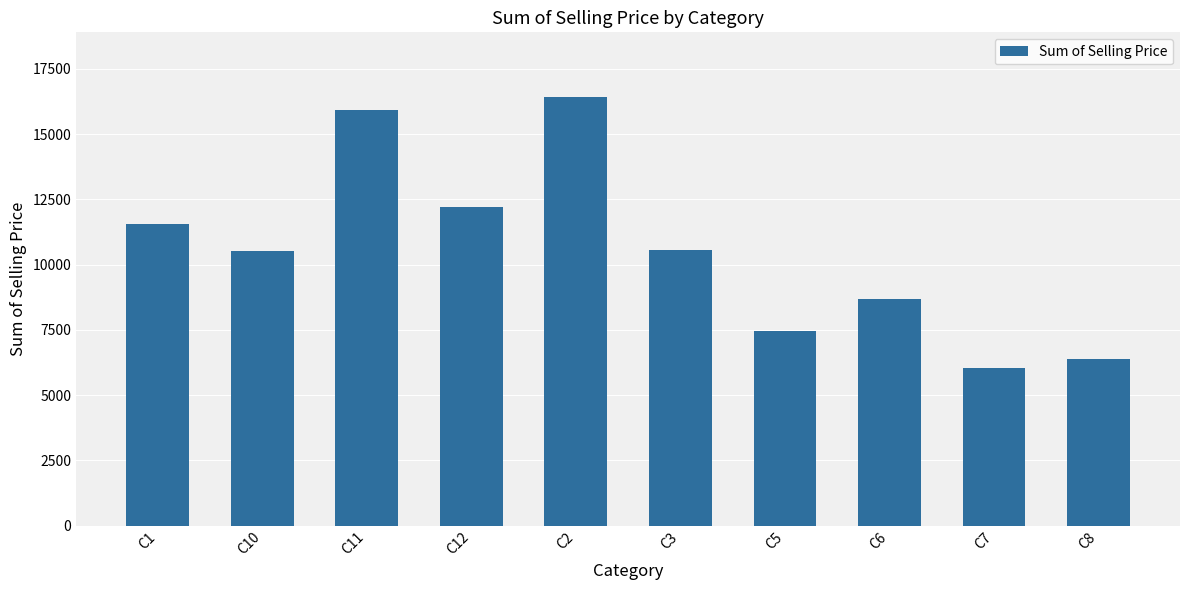

Which label corresponds to the largest value in the chart?

C2